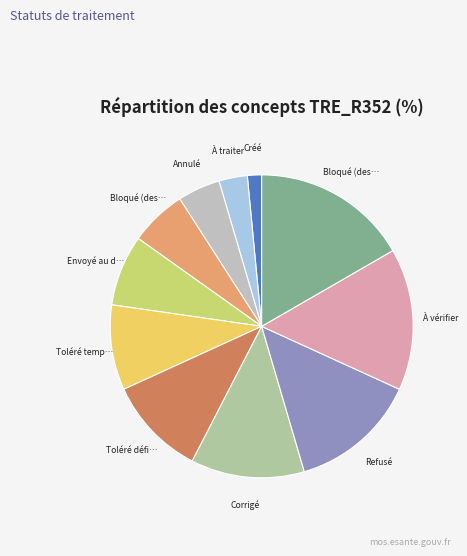

To the nearest percent, what is the average slice percentage?

9%